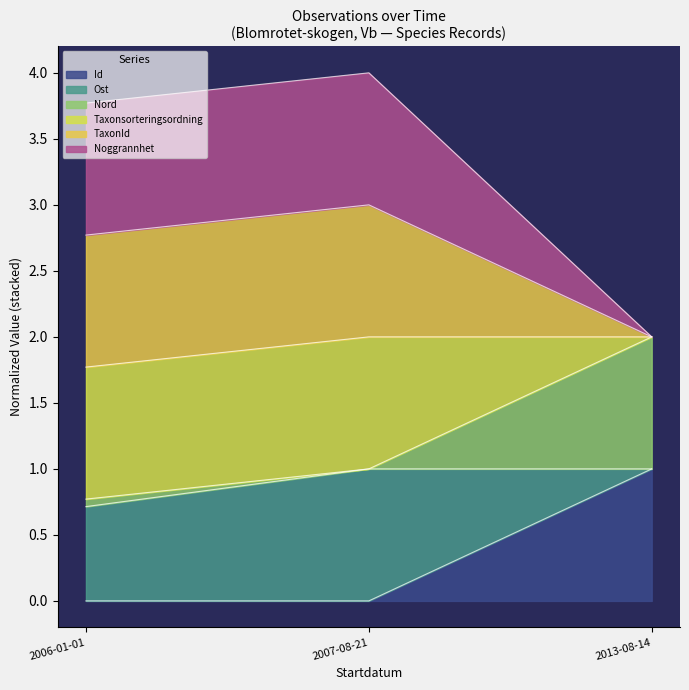

What is the maximum value shown in the chart?

4.0